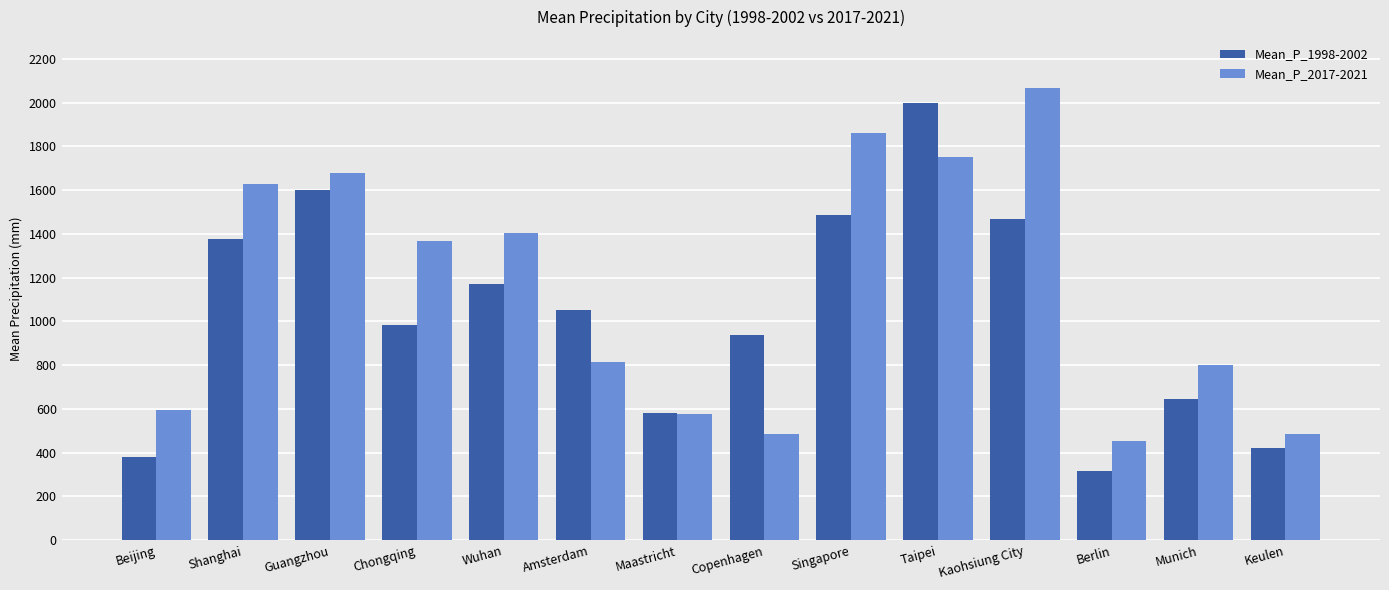

Is the value of Mean_P_1998-2002 at Amsterdam greater than the value of Mean_P_2017-2021 at Guangzhou?

No